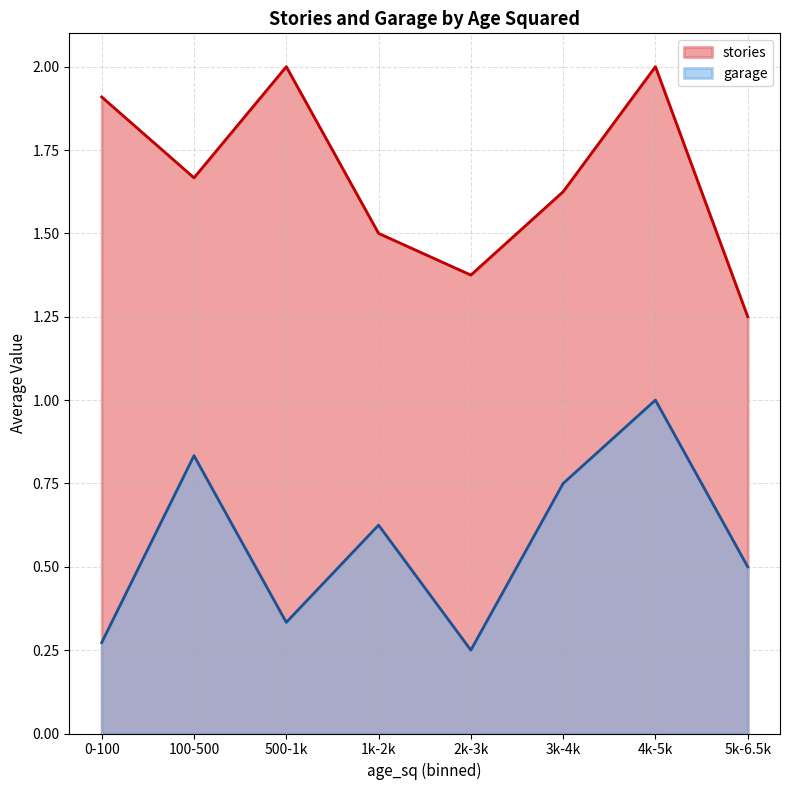

What is the total value across all series at 0-100?

2.2